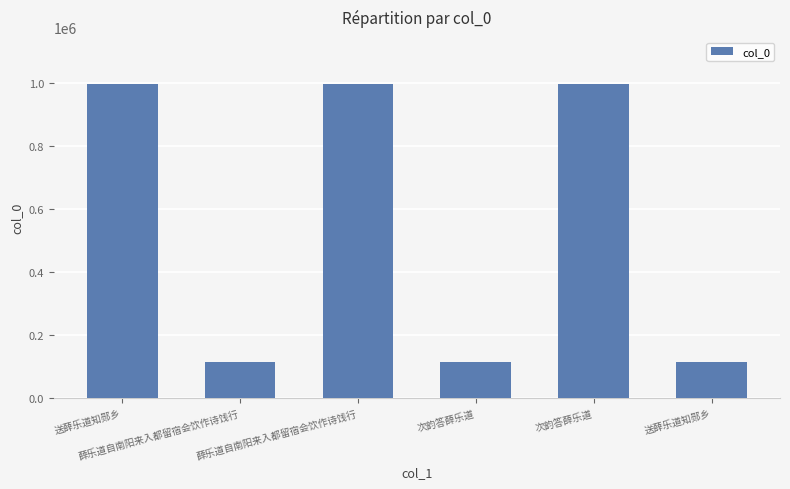

Read the value at 次韵答薛乐道.

114311